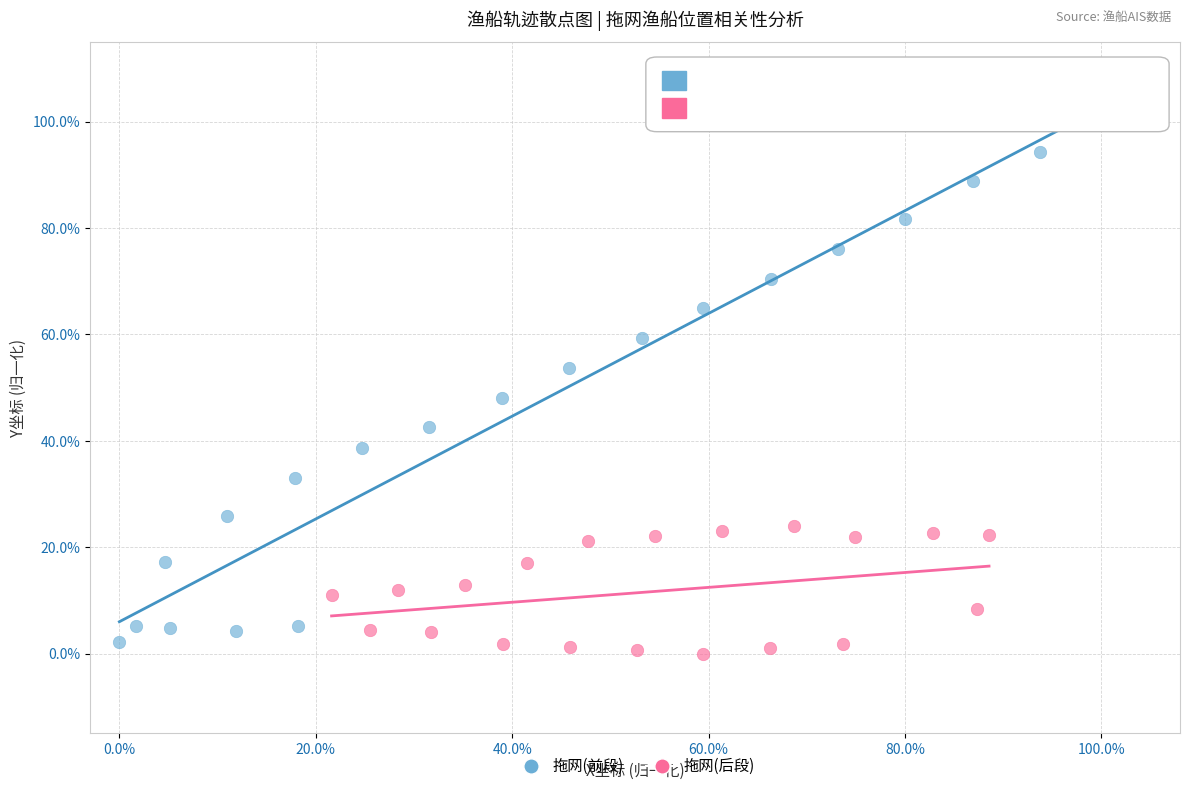

Which series reaches the minimum Y coordinate?

拖网(后段)